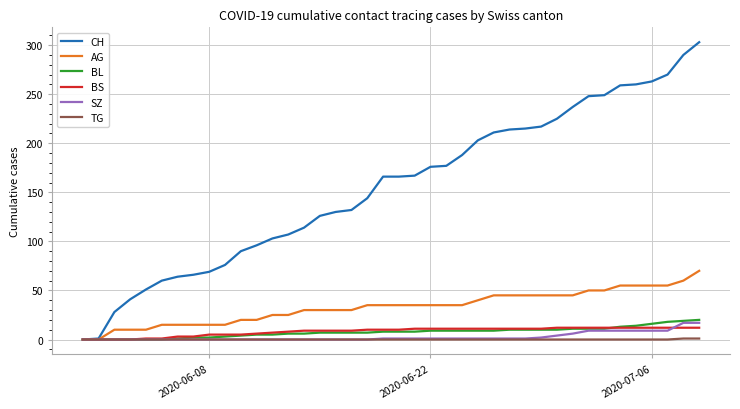

Which series has the widest spread of values?

CH